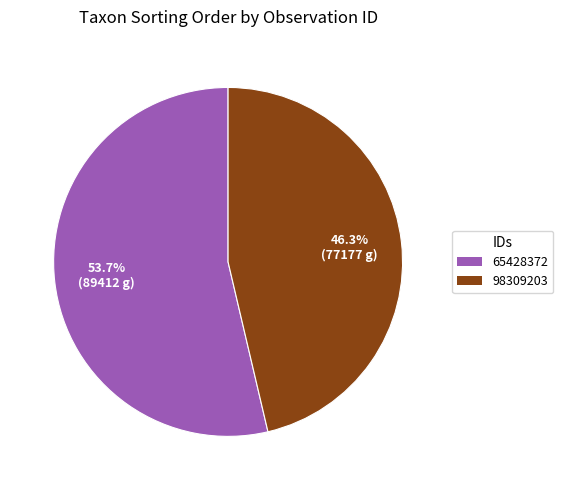

To the nearest percent, what is the average slice percentage?

50%